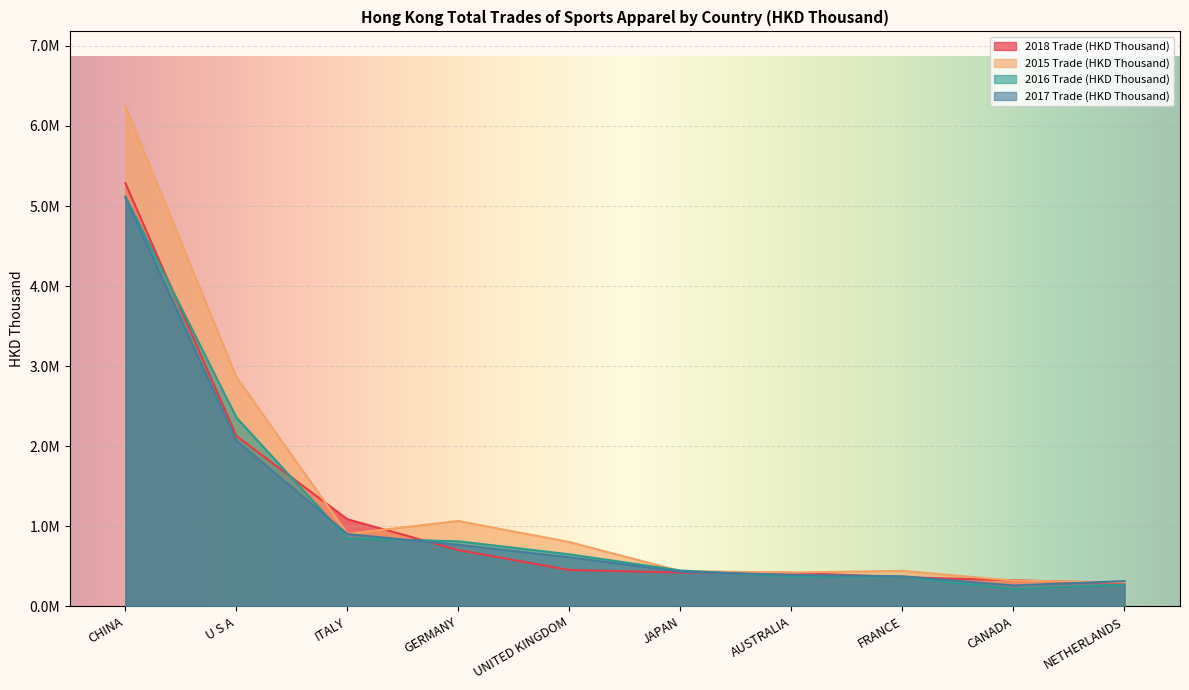

Where do 2015 Trade (HKD Thousand) and 2018 Trade (HKD Thousand) first cross each other?

U S A and ITALY